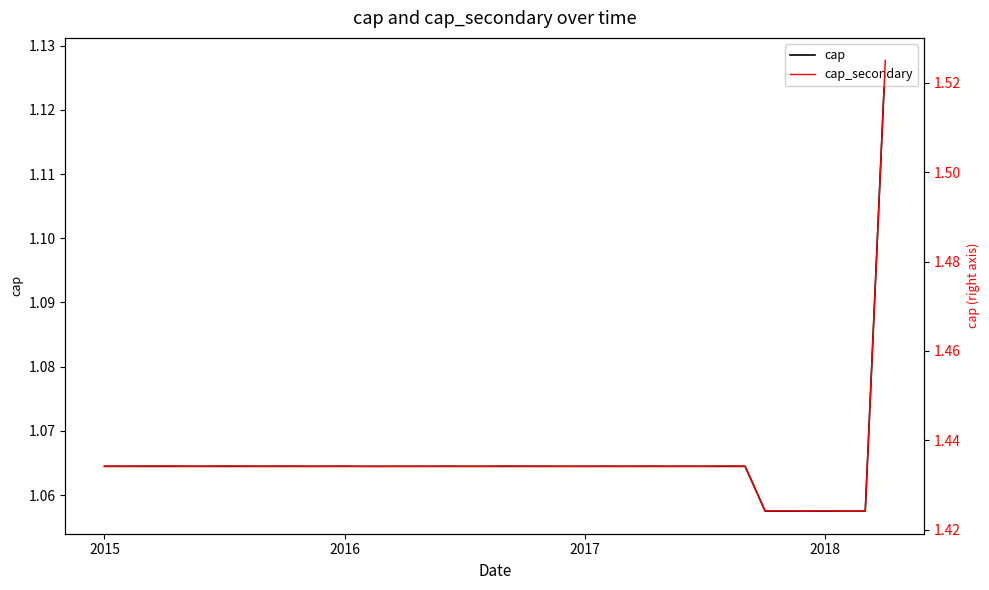

How many cap values are between 1 and 2?

40